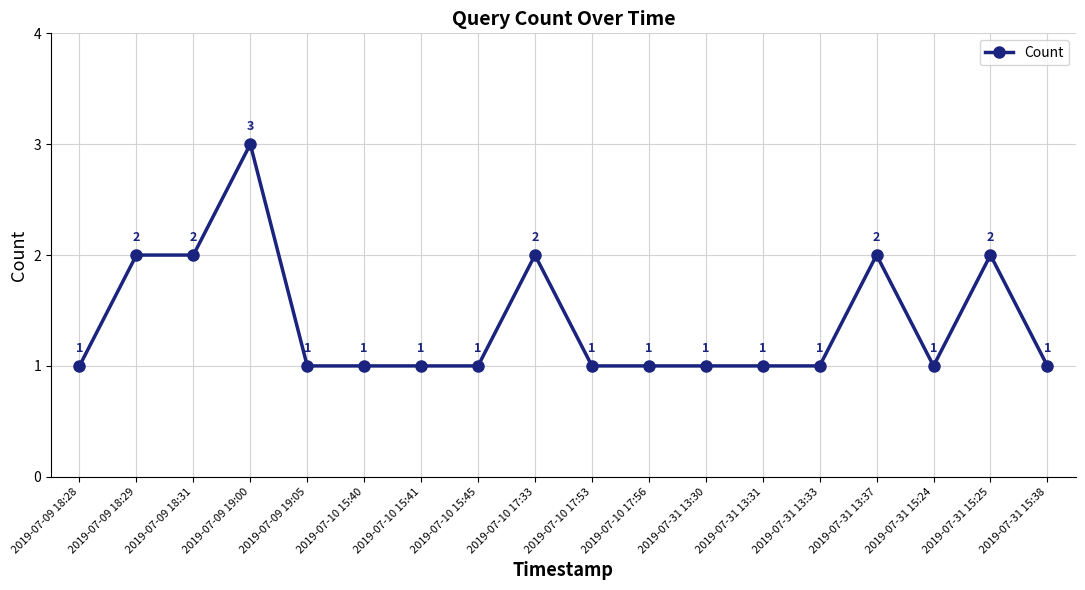

What is the minimum value shown in the chart?

1